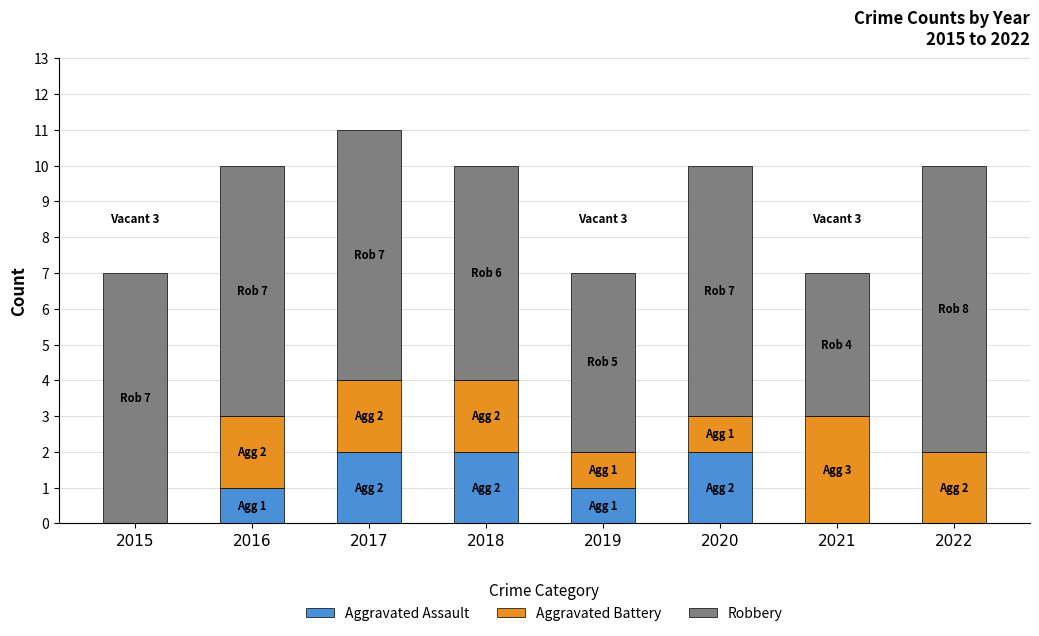

Are the bars grouped side by side (vs. stacked)?

No